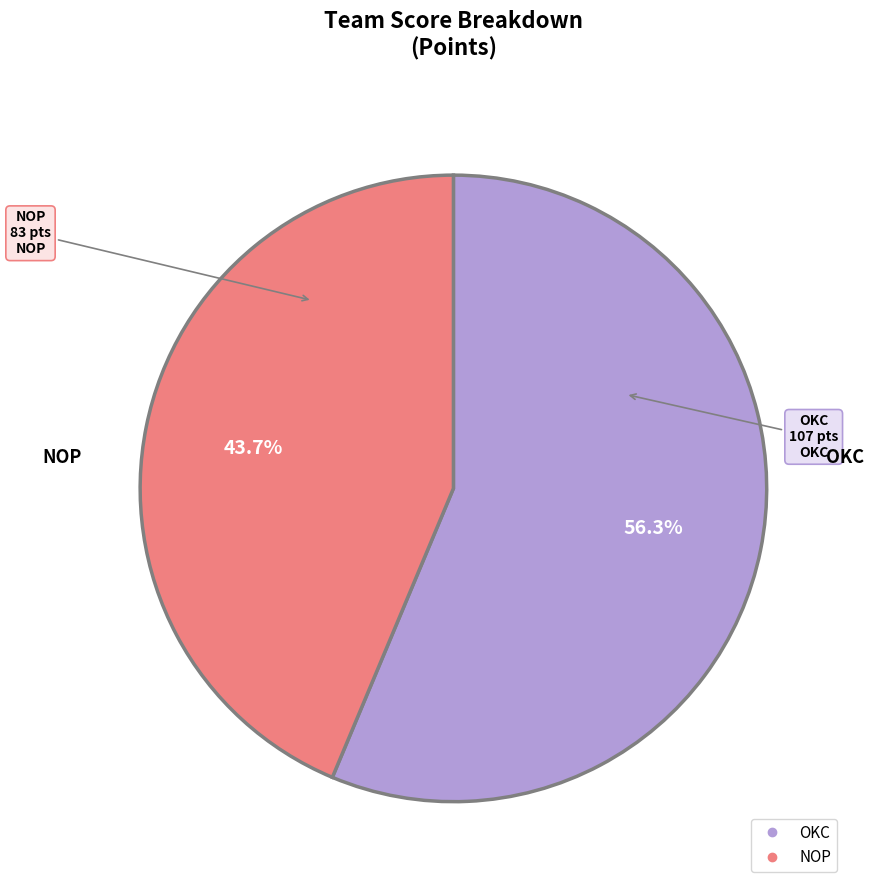

Approximately how many times larger is the value at NOP compared to OKC?

0.8